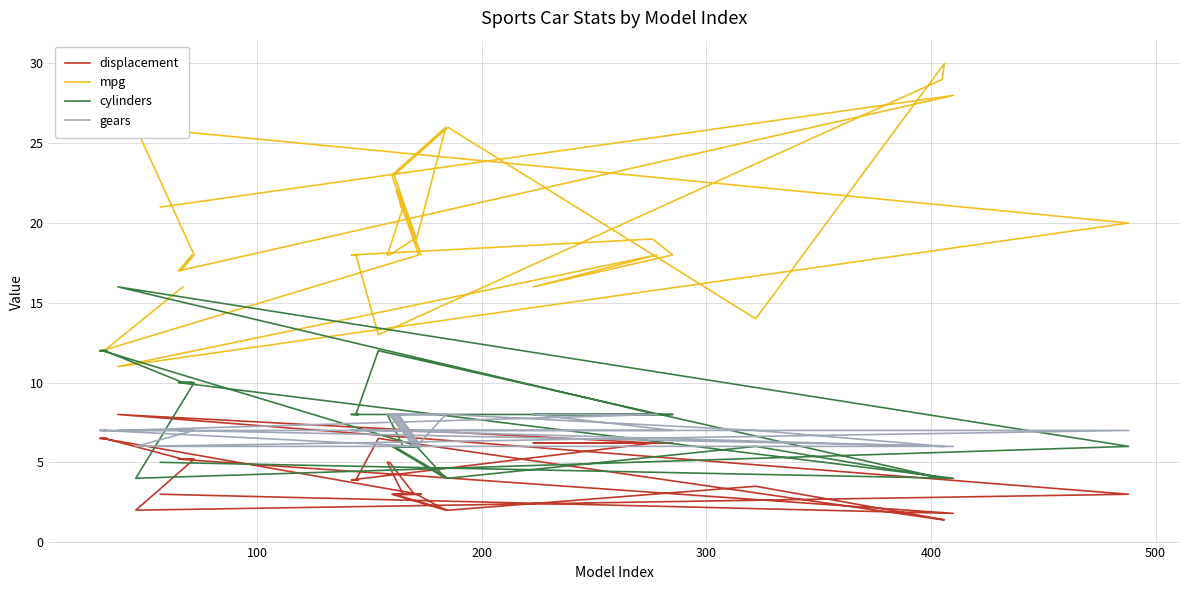

How many values in the cylinders series are below 8?

19